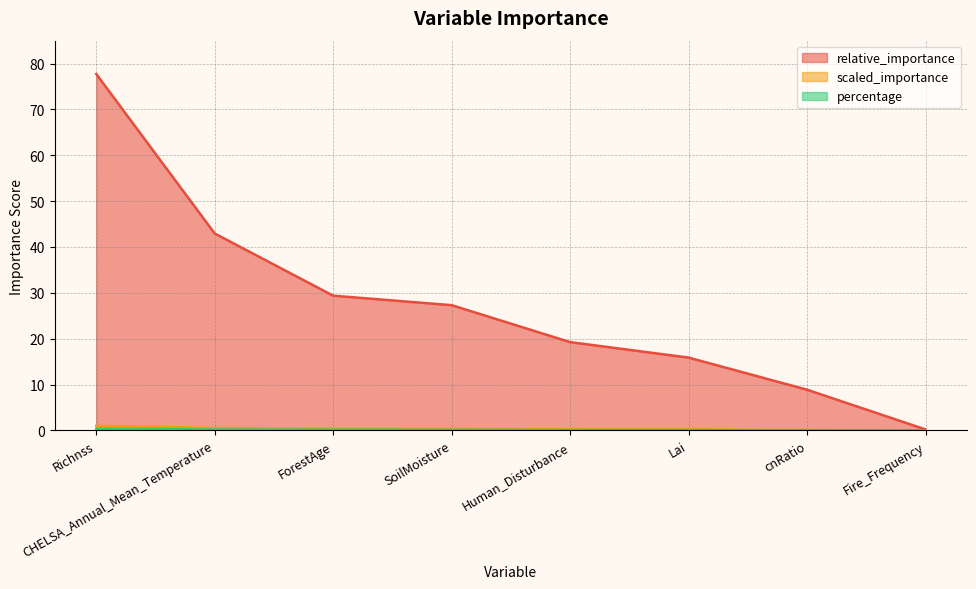

What is the sum of all scaled_importance values?

2.9